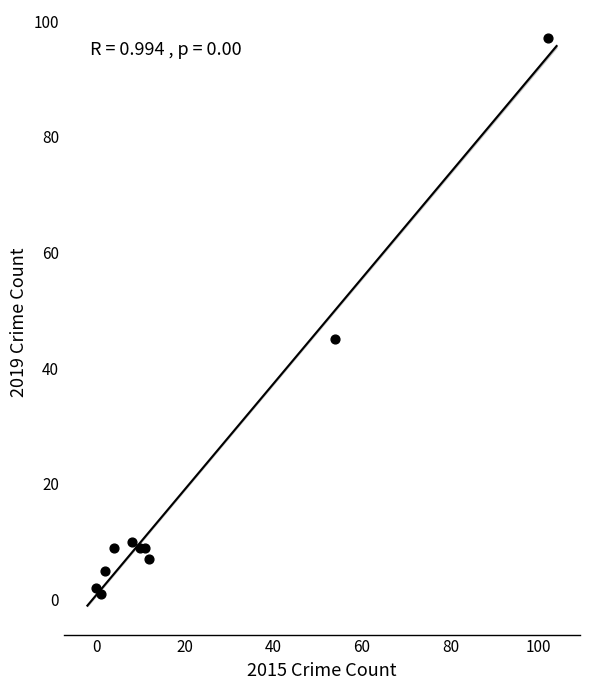

What Y value in the scatter plot is closest to 49?

45